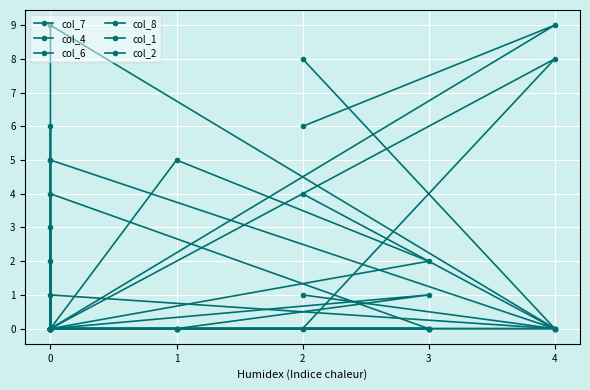

Where is col_7 nearest to the value 3?

2